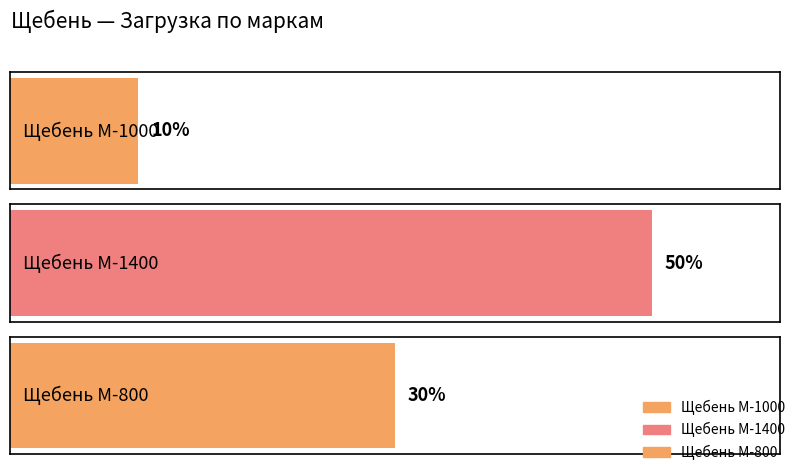

Count the number of categories in the chart.

3